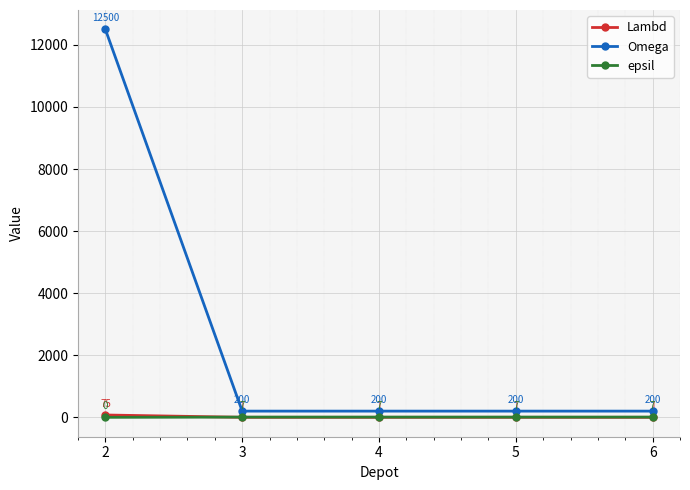

Which series has the largest range (max minus min)?

Omega